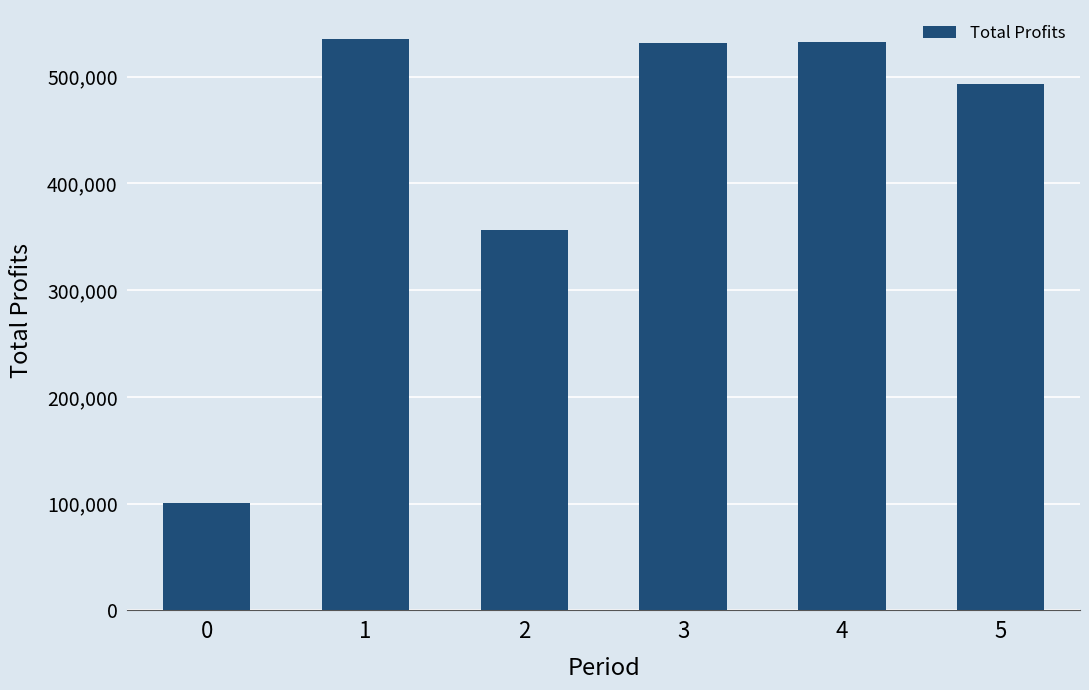

What is the greatest value displayed?

535635.5